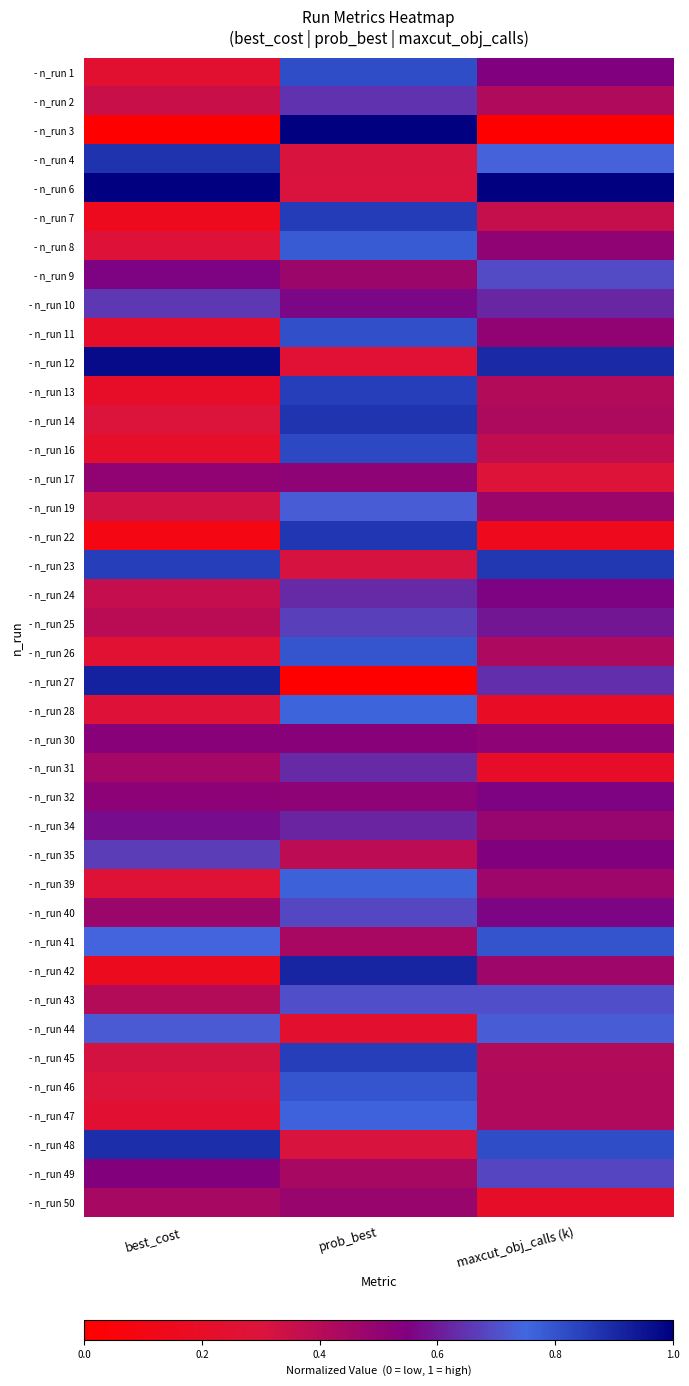

Reading left to right, list all the values displayed in this chart.

- n_run 1: best_cost=0.2	prob_best=0.8	maxcut_obj_calls (k)=0.5
- n_run 2: best_cost=0.4	prob_best=0.6	maxcut_obj_calls (k)=0.4
- n_run 3: best_cost=0.0	prob_best=1.0	maxcut_obj_calls (k)=0.0
- n_run 4: best_cost=0.9	prob_best=0.3	maxcut_obj_calls (k)=0.7
- n_run 6: best_cost=1.0	prob_best=0.3	maxcut_obj_calls (k)=1.0
- n_run 7: best_cost=0.2	prob_best=0.9	maxcut_obj_calls (k)=0.4
- n_run 8: best_cost=0.3	prob_best=0.8	maxcut_obj_calls (k)=0.5
- n_run 9: best_cost=0.6	prob_best=0.5	maxcut_obj_calls (k)=0.7
- n_run 10: best_cost=0.7	prob_best=0.6	maxcut_obj_calls (k)=0.6
- n_run 11: best_cost=0.2	prob_best=0.8	maxcut_obj_calls (k)=0.5
- n_run 12: best_cost=1.0	prob_best=0.3	maxcut_obj_calls (k)=0.9
- n_run 13: best_cost=0.2	prob_best=0.8	maxcut_obj_calls (k)=0.4
- n_run 14: best_cost=0.3	prob_best=0.9	maxcut_obj_calls (k)=0.4
- n_run 16: best_cost=0.2	prob_best=0.8	maxcut_obj_calls (k)=0.4
- n_run 17: best_cost=0.5	prob_best=0.5	maxcut_obj_calls (k)=0.3
- n_run 19: best_cost=0.3	prob_best=0.7	maxcut_obj_calls (k)=0.5
- n_run 22: best_cost=0.1	prob_best=0.9	maxcut_obj_calls (k)=0.1
- n_run 23: best_cost=0.8	prob_best=0.3	maxcut_obj_calls (k)=0.9
- n_run 24: best_cost=0.4	prob_best=0.6	maxcut_obj_calls (k)=0.6
- n_run 25: best_cost=0.4	prob_best=0.7	maxcut_obj_calls (k)=0.6
- n_run 26: best_cost=0.3	prob_best=0.8	maxcut_obj_calls (k)=0.4
- n_run 27: best_cost=0.9	prob_best=0.0	maxcut_obj_calls (k)=0.6
- n_run 28: best_cost=0.3	prob_best=0.8	maxcut_obj_calls (k)=0.2
- n_run 30: best_cost=0.5	prob_best=0.5	maxcut_obj_calls (k)=0.5
- n_run 31: best_cost=0.4	prob_best=0.6	maxcut_obj_calls (k)=0.2
- n_run 32: best_cost=0.5	prob_best=0.5	maxcut_obj_calls (k)=0.6
- n_run 34: best_cost=0.6	prob_best=0.6	maxcut_obj_calls (k)=0.5
- n_run 35: best_cost=0.7	prob_best=0.4	maxcut_obj_calls (k)=0.5
- n_run 39: best_cost=0.3	prob_best=0.8	maxcut_obj_calls (k)=0.5
- n_run 40: best_cost=0.5	prob_best=0.7	maxcut_obj_calls (k)=0.6
- n_run 41: best_cost=0.7	prob_best=0.4	maxcut_obj_calls (k)=0.8
- n_run 42: best_cost=0.2	prob_best=0.9	maxcut_obj_calls (k)=0.5
- n_run 43: best_cost=0.4	prob_best=0.7	maxcut_obj_calls (k)=0.7
- n_run 44: best_cost=0.7	prob_best=0.2	maxcut_obj_calls (k)=0.7
- n_run 45: best_cost=0.3	prob_best=0.8	maxcut_obj_calls (k)=0.4
- n_run 46: best_cost=0.3	prob_best=0.8	maxcut_obj_calls (k)=0.4
- n_run 47: best_cost=0.2	prob_best=0.8	maxcut_obj_calls (k)=0.4
- n_run 48: best_cost=0.9	prob_best=0.3	maxcut_obj_calls (k)=0.8
- n_run 49: best_cost=0.5	prob_best=0.4	maxcut_obj_calls (k)=0.7
- n_run 50: best_cost=0.4	prob_best=0.5	maxcut_obj_calls (k)=0.2